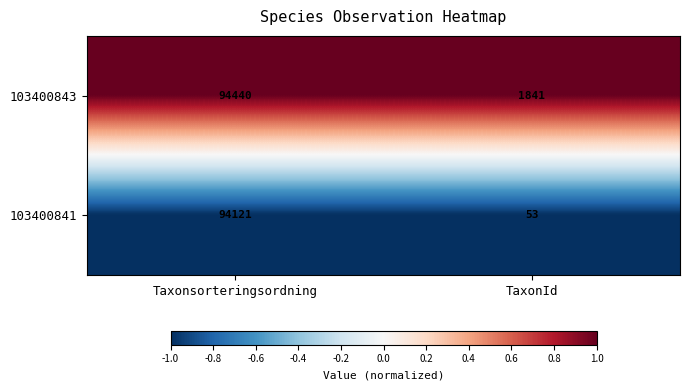

Which series has the largest total across all categories?

103400843